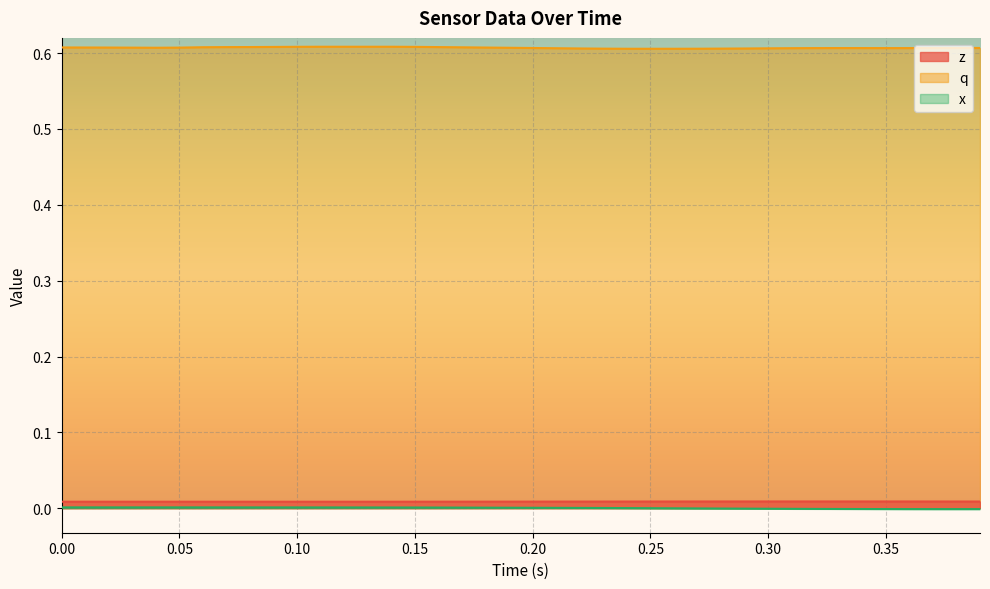

True or false: q and x intersect in this chart.

False